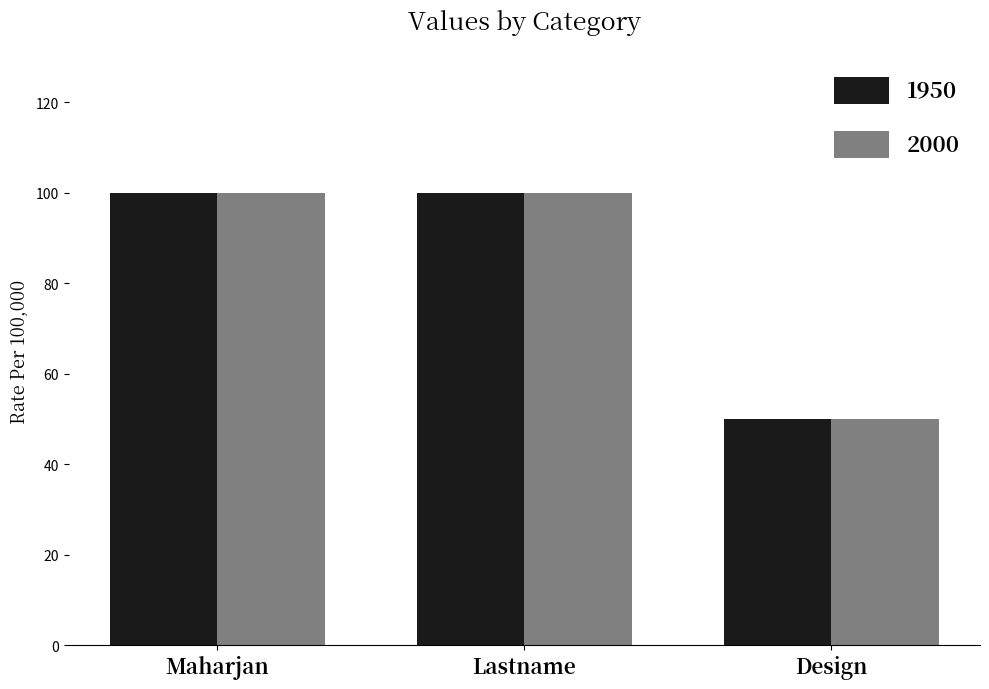

At which label does 2000 reach its minimum?

Design